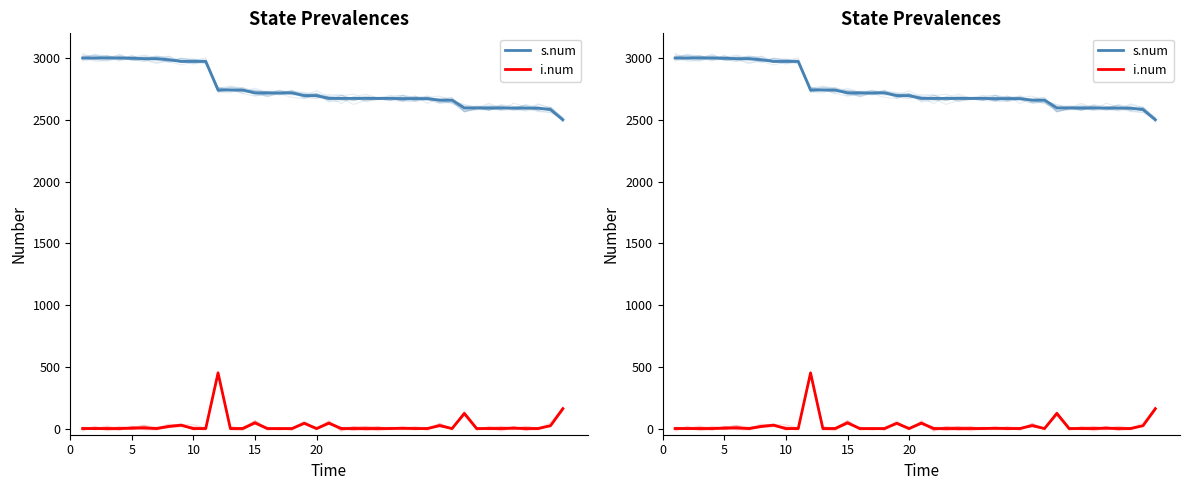

Is the value of i.num at 10 greater than the value of s.num at 37?

No